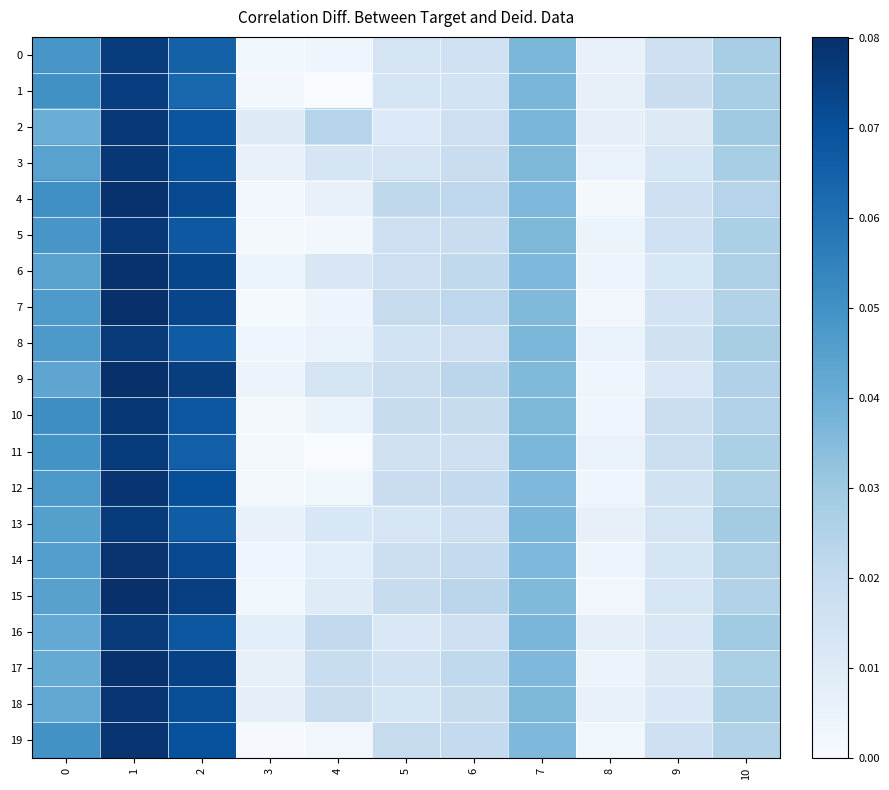

At which category is the sum across all series the highest?

1